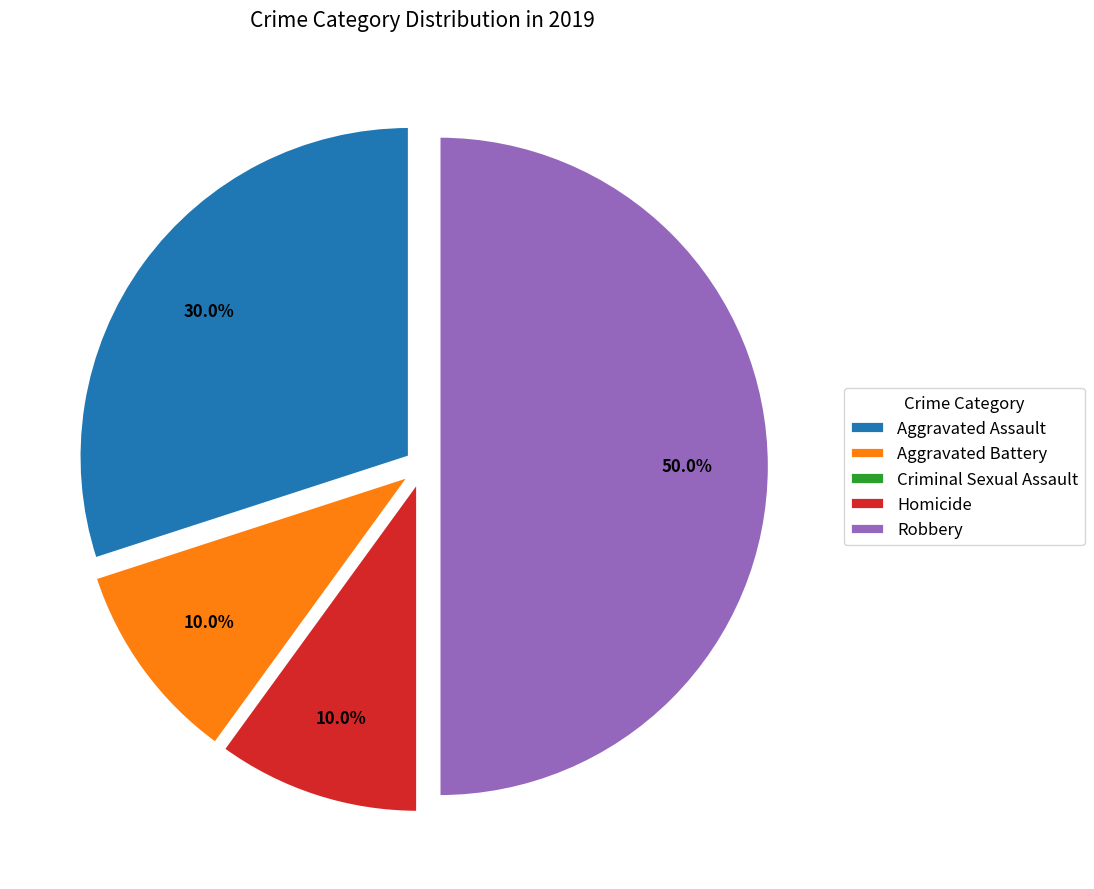

Which has a higher value, Aggravated Assault or Robbery?

Robbery